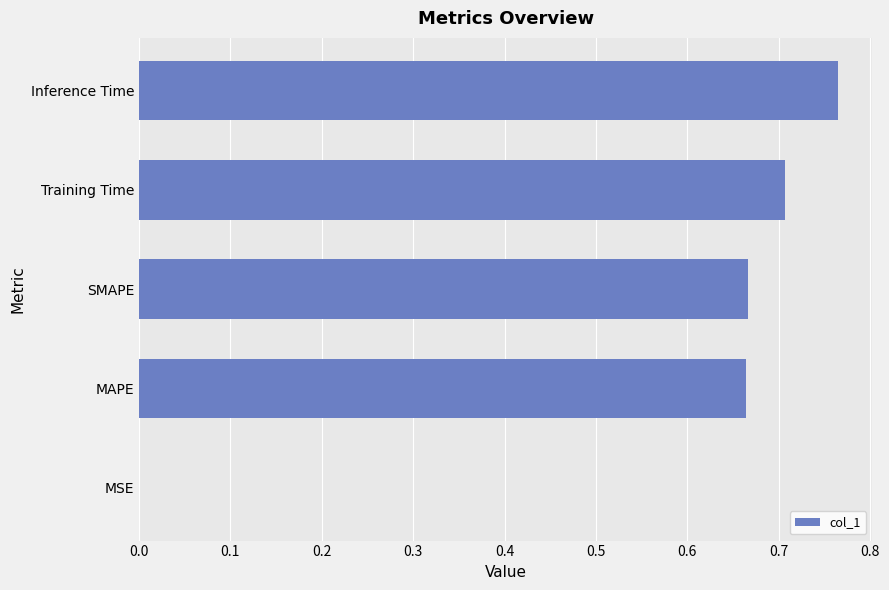

Between Training Time and Inference Time, which is larger?

Inference Time